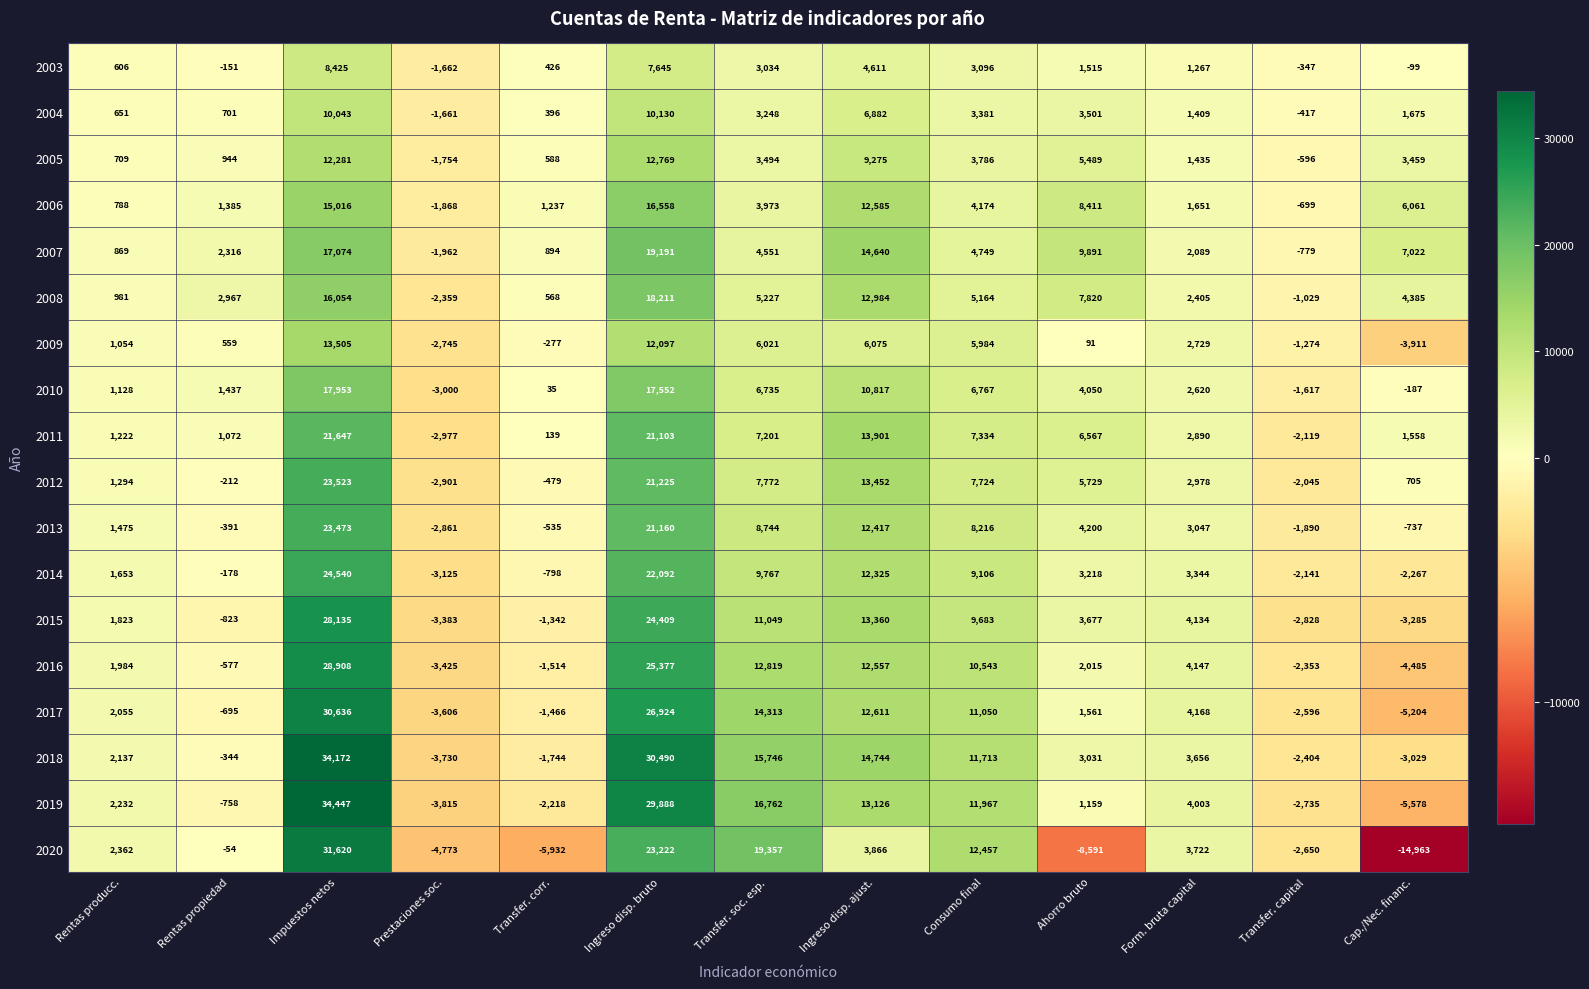

At which category does the chart reach its minimum across all series?

Cap./Nec. financ.